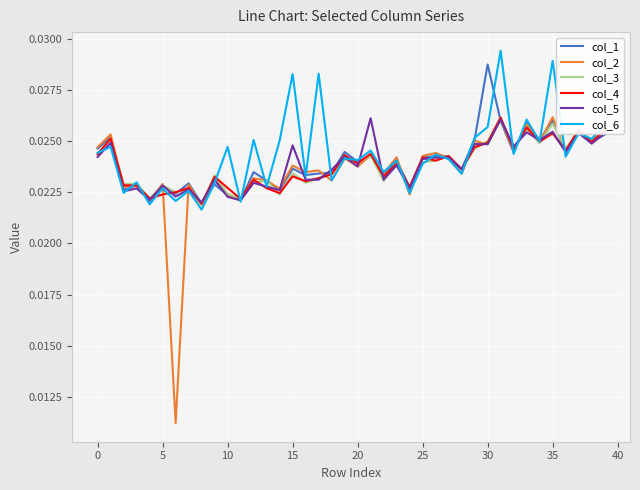

Which series has the largest range (max minus min)?

col_2